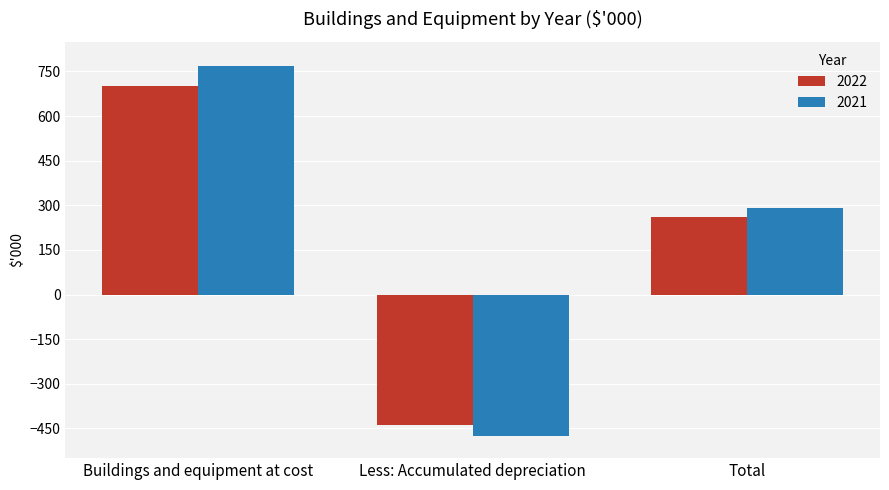

Which series has the largest range (max minus min)?

2021